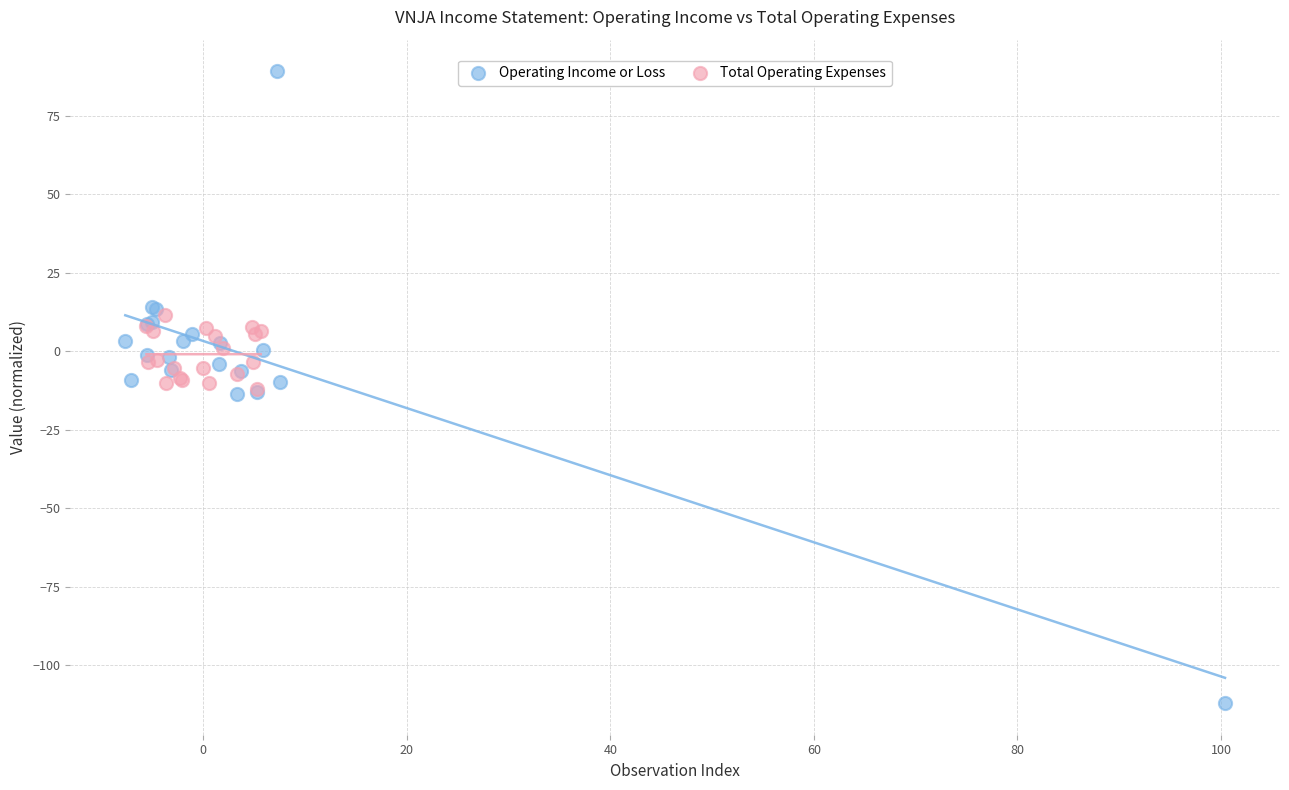

Which series reaches the minimum Y coordinate?

Operating Income or Loss